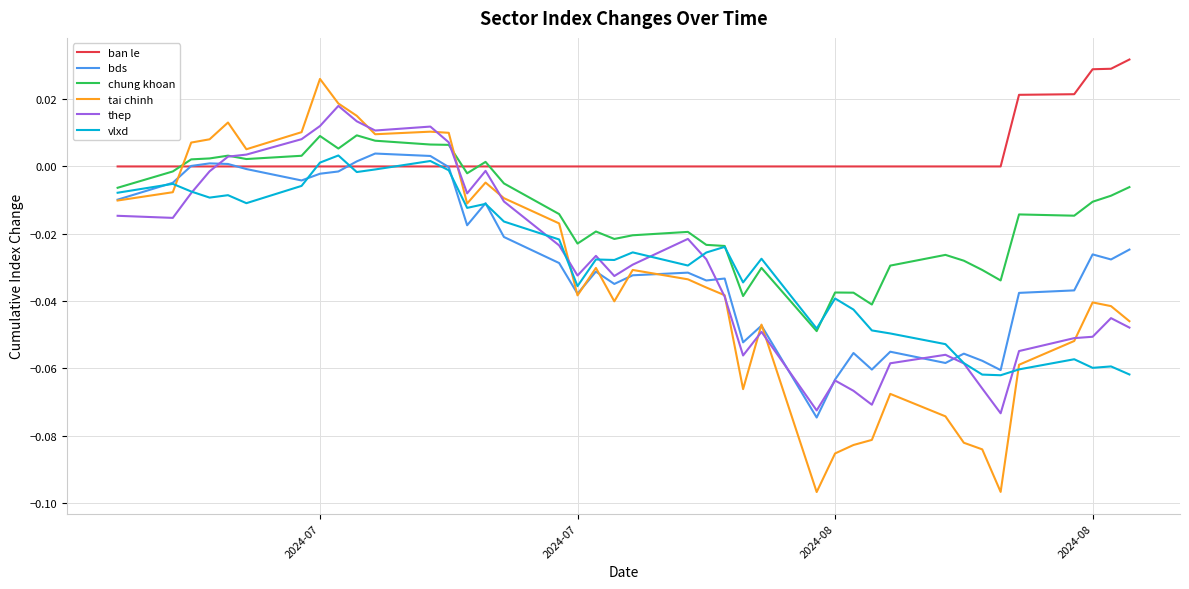

Which series has the largest total across all categories?

ban le